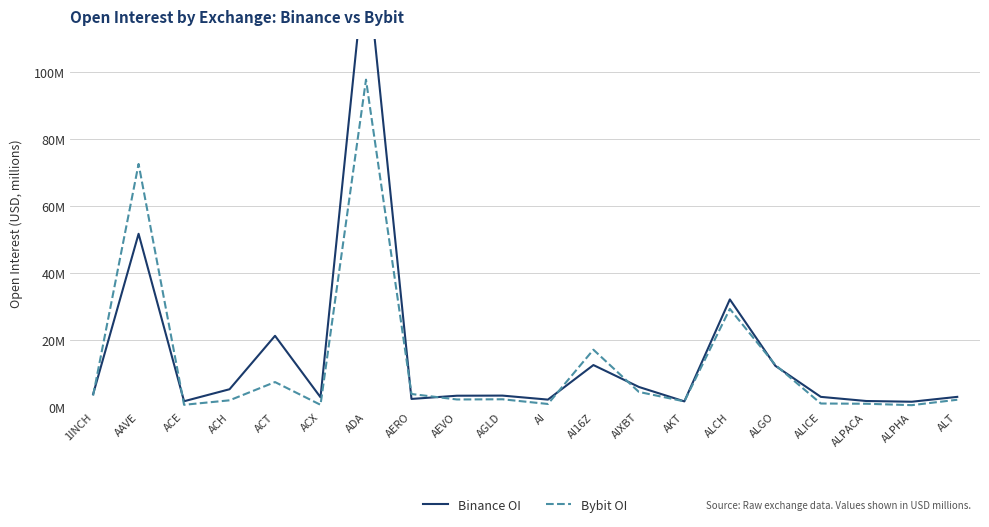

Rank the categories by Binance OI value from highest to lowest.

ADA, AAVE, ALCH, ACT, AI16Z, ALGO, AIXBT, ACH, 1INCH, AGLD, AEVO, ALT, ALICE, ACX, AERO, AI, ALPACA, ACE, AKT, ALPHA